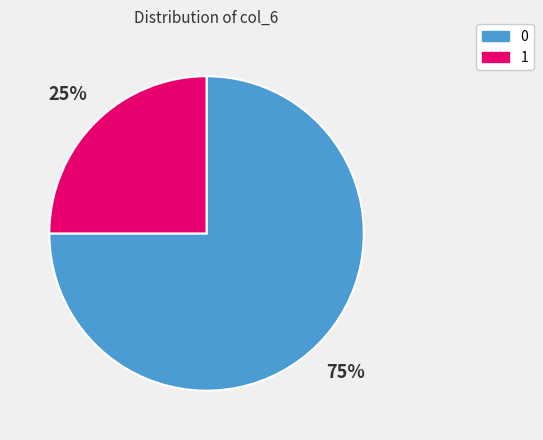

To the nearest percent, what is the difference between the largest and smallest slice percentages?

50%